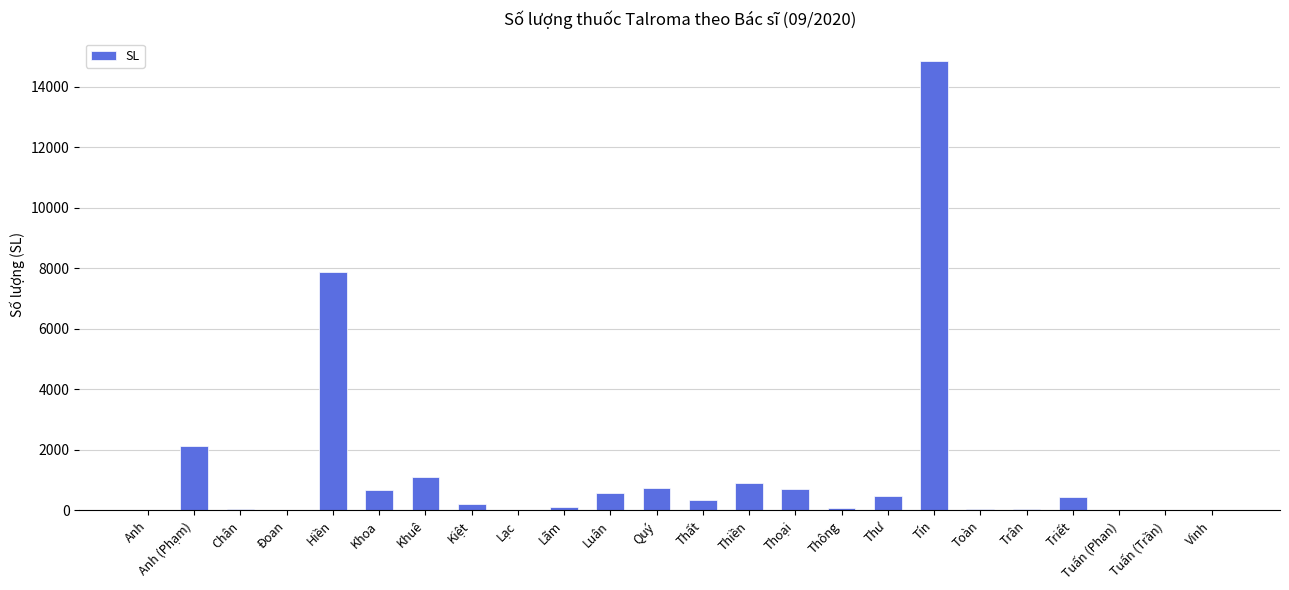

Is it true that the value at Tuấn (Phan) is 14?

True